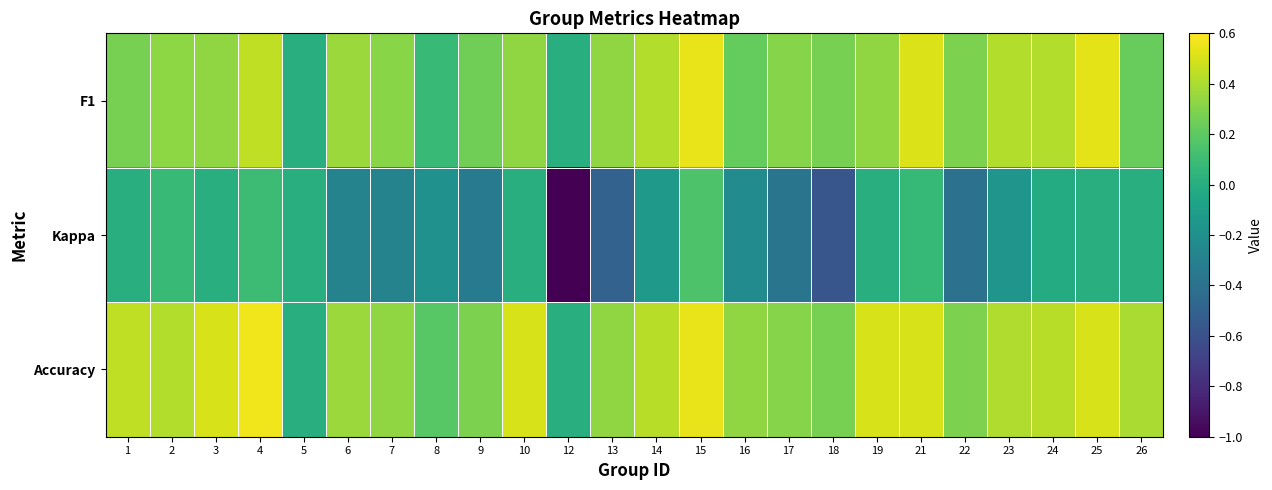

What is the greatest value displayed?

0.6